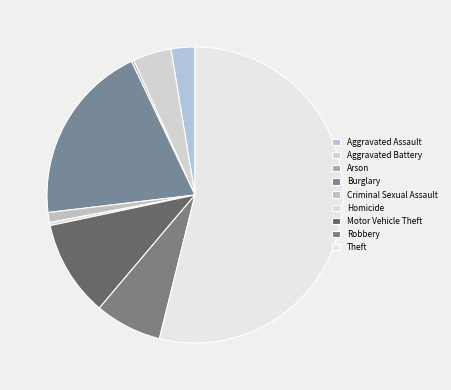

What percentage is the Robbery slice, to the nearest percent?

7%